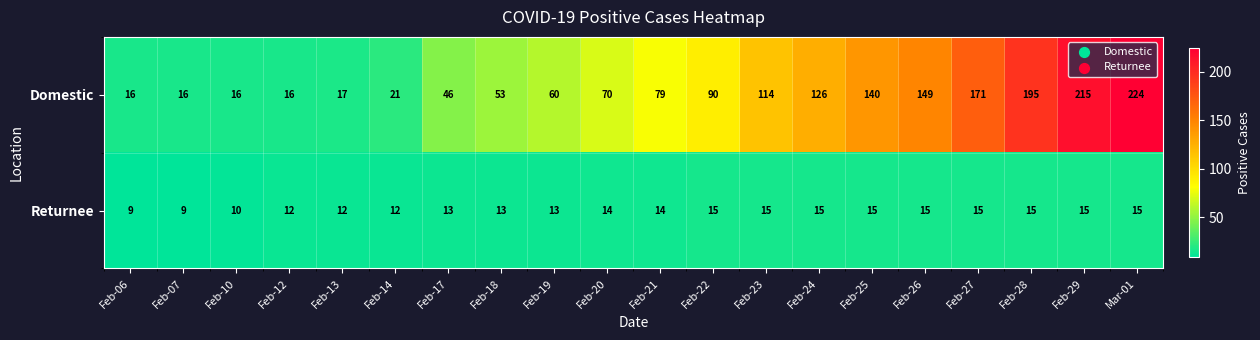

Is it true that Returnee equals 13 at Feb-18?

True